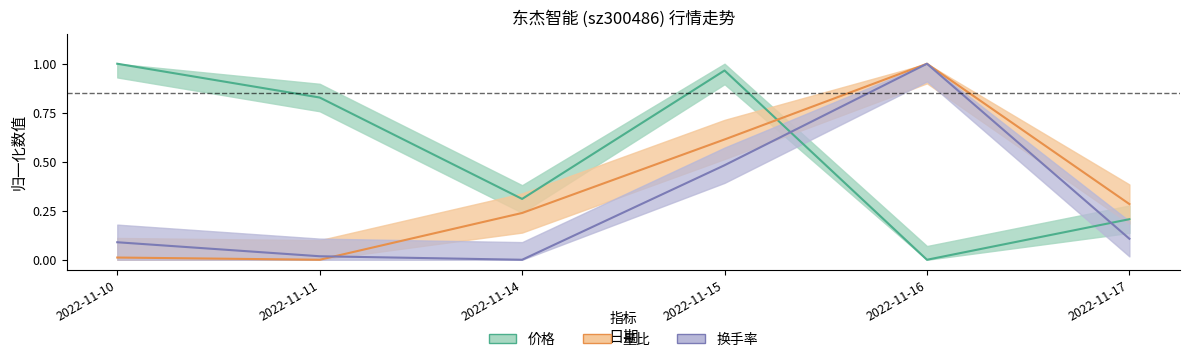

What are all the series names shown in the legend?

价格, 量比, 换手率